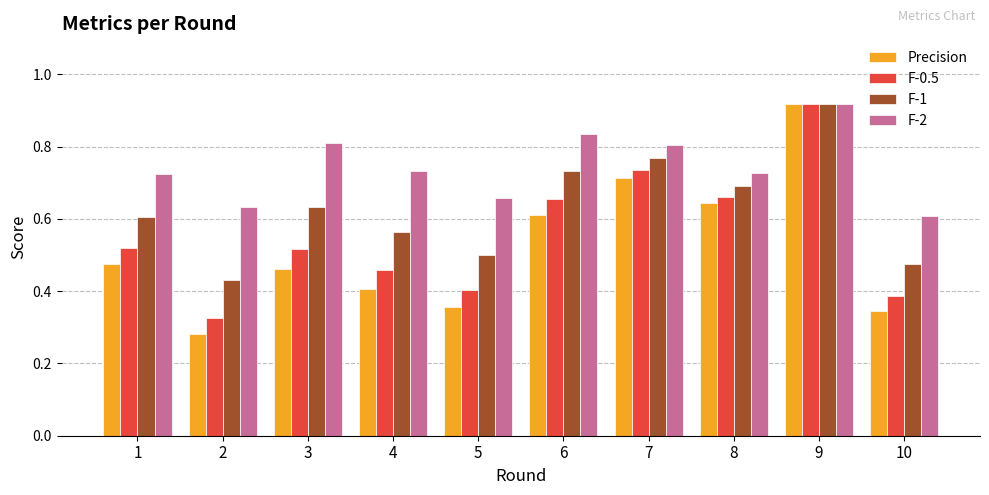

Rank the series by their average value, from highest to lowest.

F-2, F-1, F-0.5, Precision